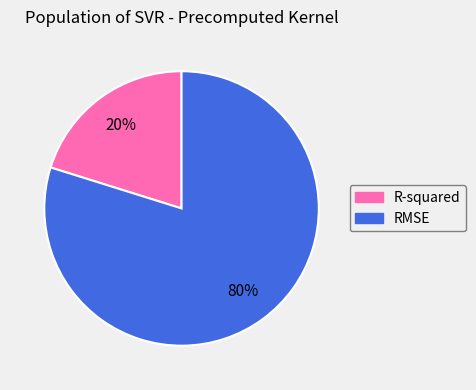

Which category accounts for the majority?

RMSE